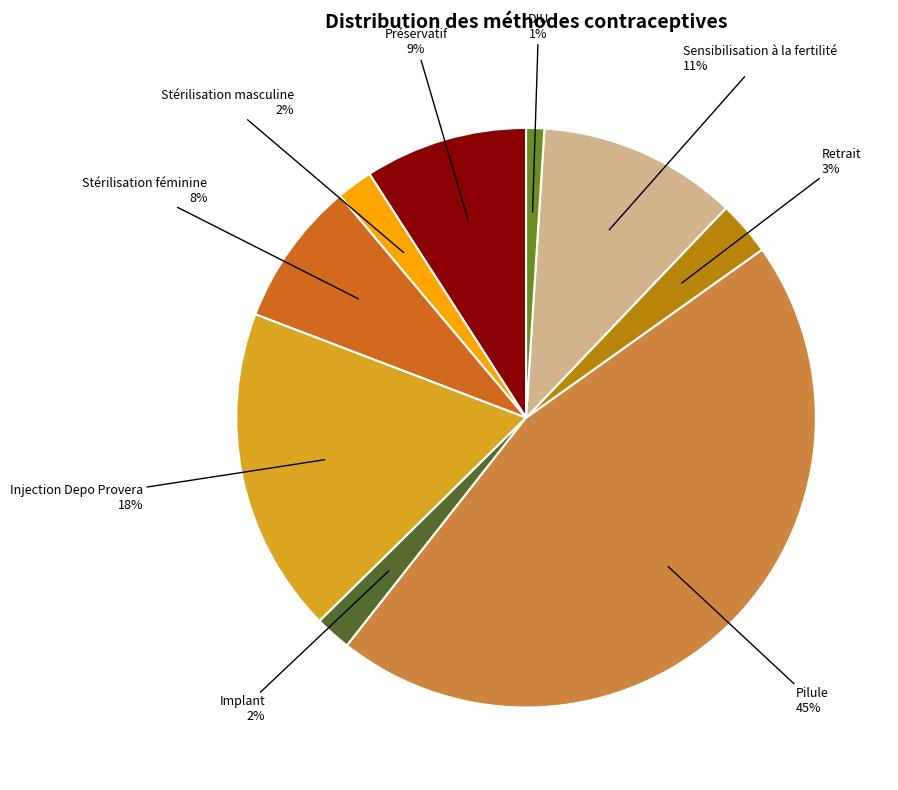

To the nearest percent, what is the difference between the largest and smallest slice percentages?

44%